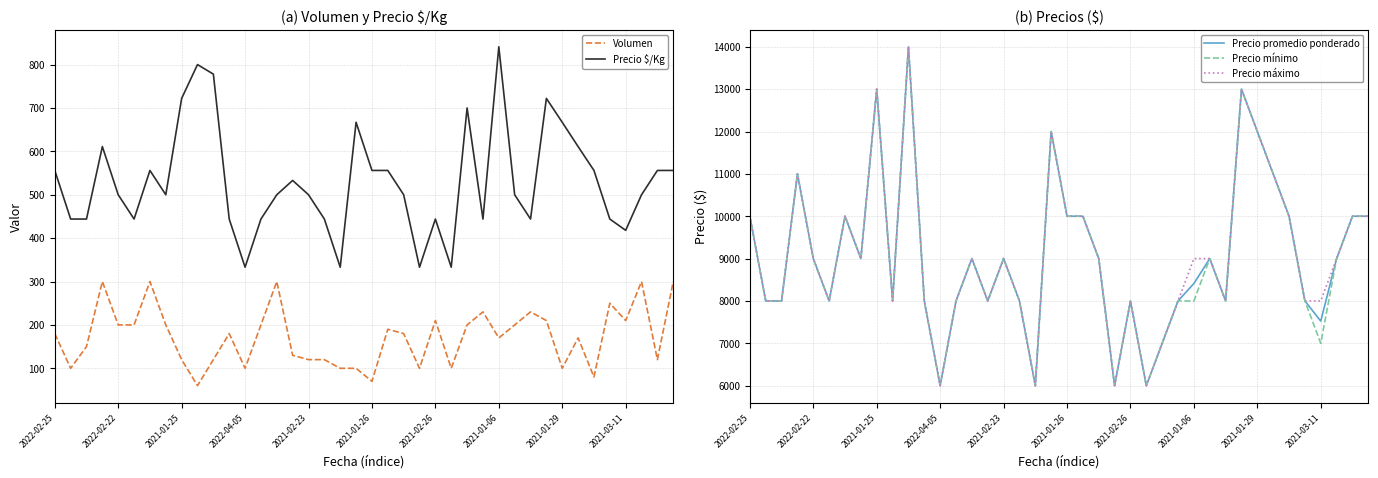

True or false: Volumen and Precio máximo intersect in this chart.

False